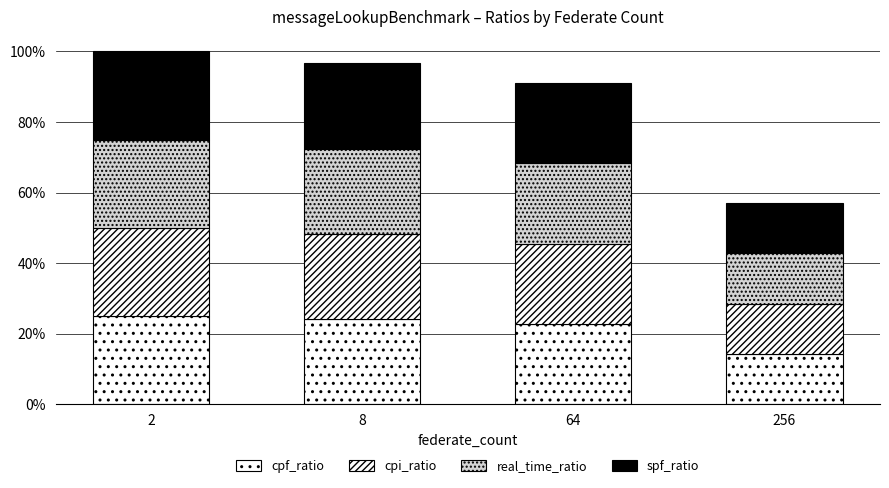

Are the bars grouped side by side (vs. stacked)?

No